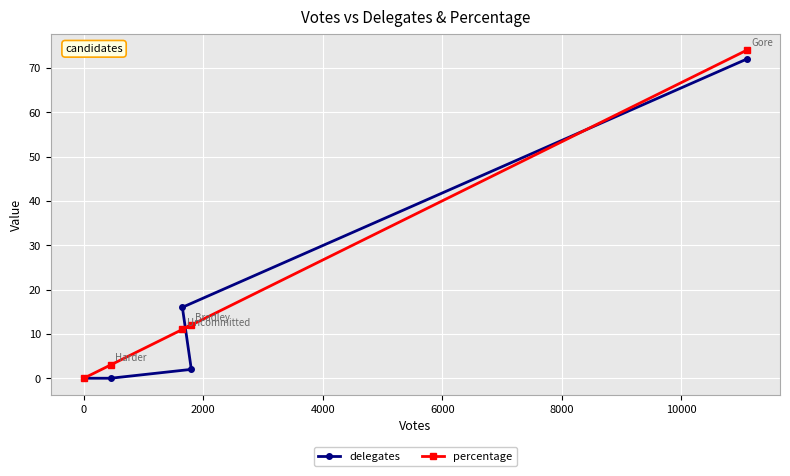

What is the difference between the maximum and minimum values in the percentage series?

74